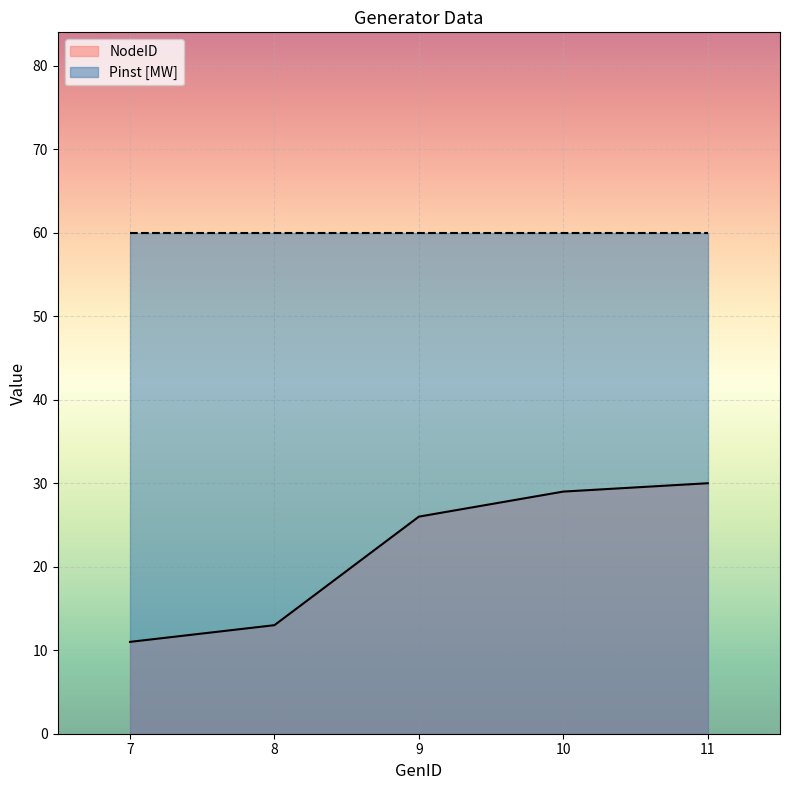

What is the difference between the maximum and second lowest values in the NodeID series?

17